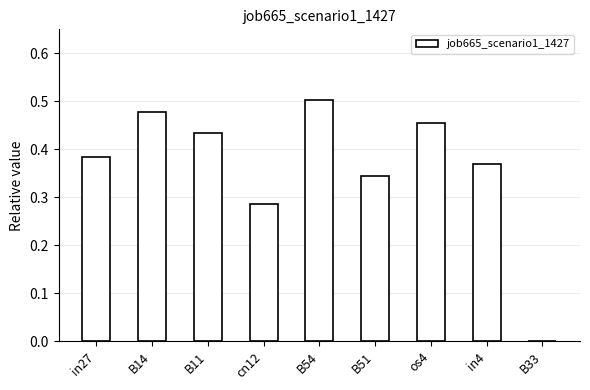

The chart shows a value of 0.2 at cn12. True or false?

False